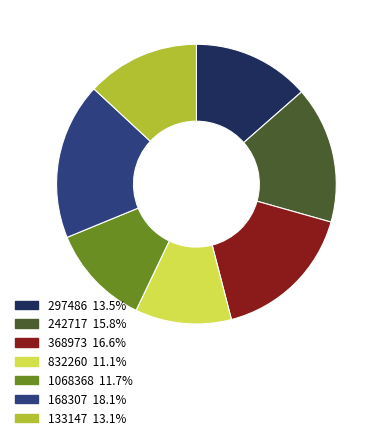

Do 168307 and 832260 together represent more than half of the pie?

No